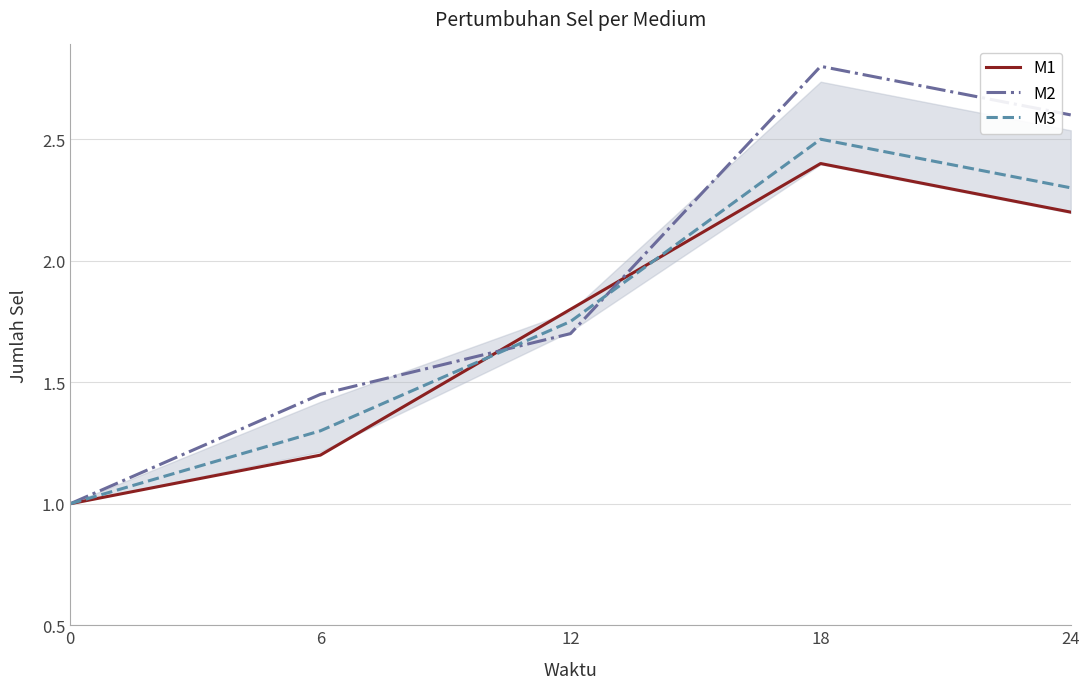

What is the maximum value for M1?

2.4